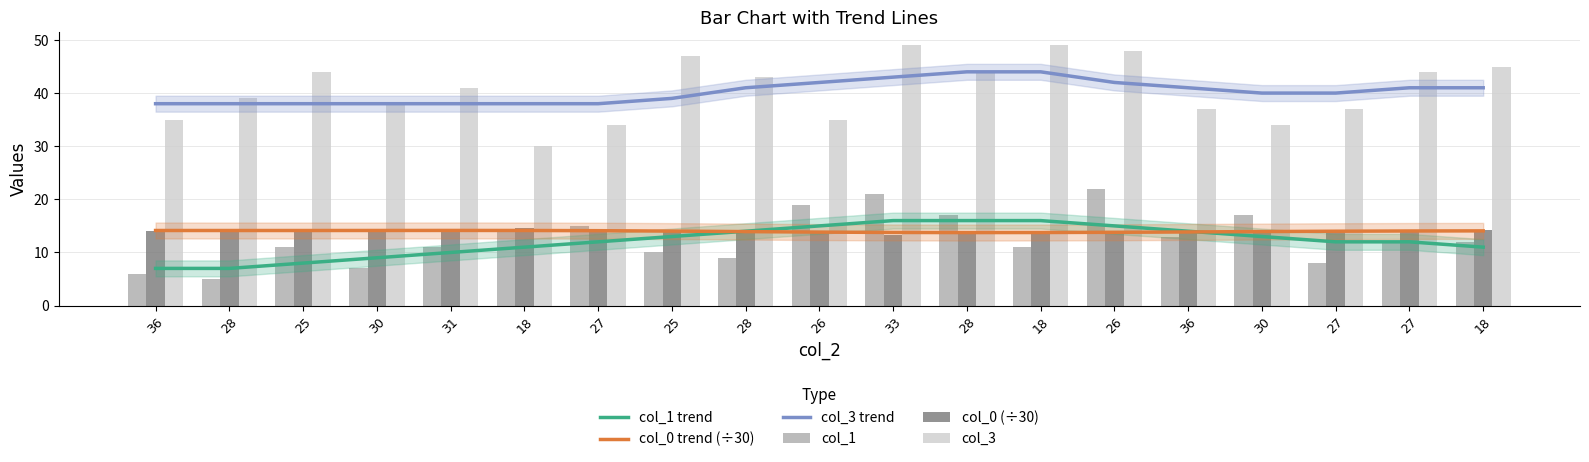

Which series has the widest spread of values?

col_3